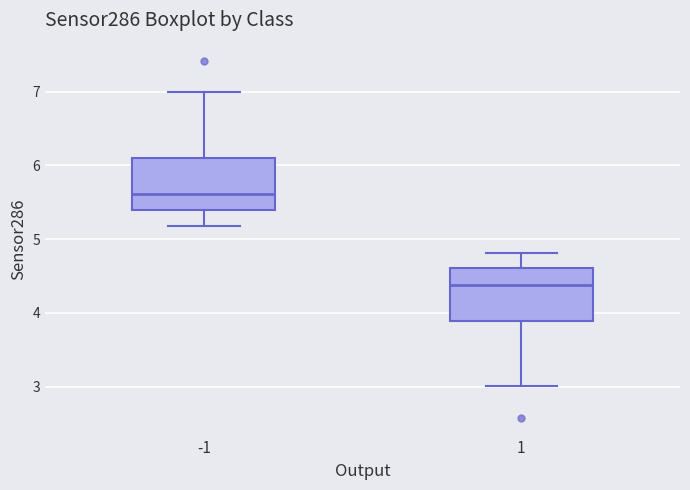

Reading left to right, read every box against the y-axis: the position of its median line, the range the box covers, and the ends of its whiskers. The values are not printed on the chart, so give them approximately, as read against the axis.

-1: median 5.6, box 5.4 to 6.1, whiskers 5.2 to 7.0
1: median 4.4, box 3.9 to 4.6, whiskers 3.0 to 4.8